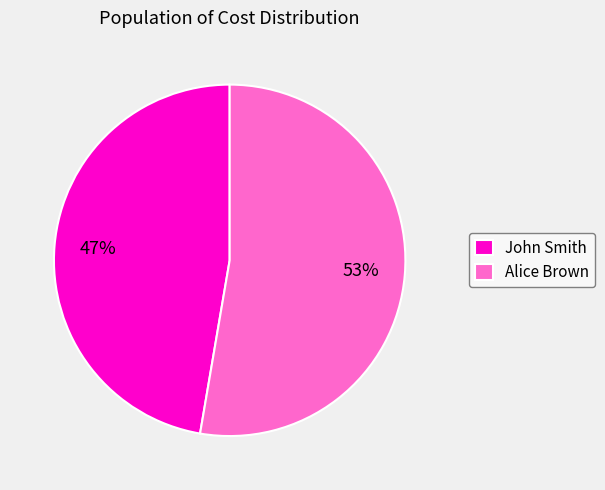

Is the sum of John Smith and Alice Brown greater than half?

Yes